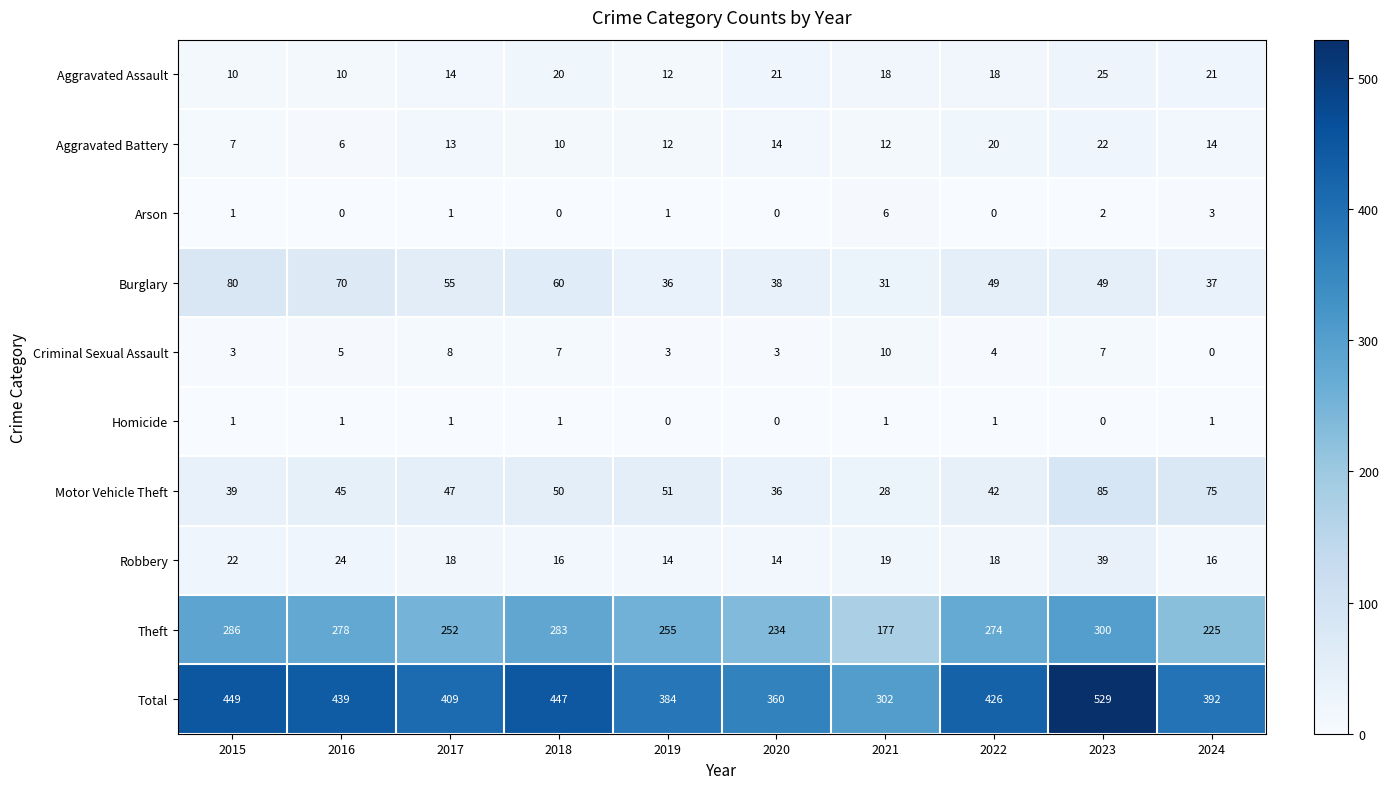

What is the sum of the Aggravated Battery values at 2018 and 2024?

24